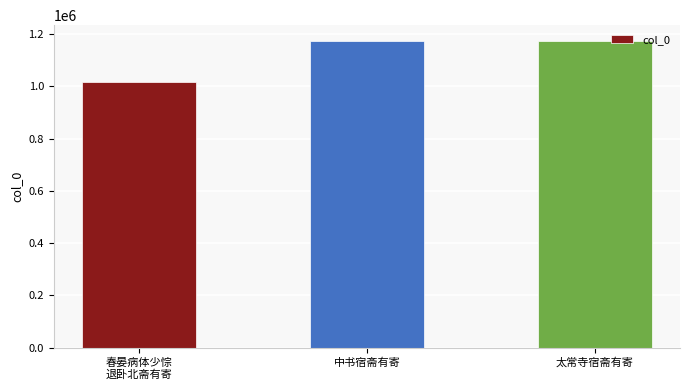

Which label corresponds to the smallest value in the chart?

春晏病体少悰
退卧北斋有寄